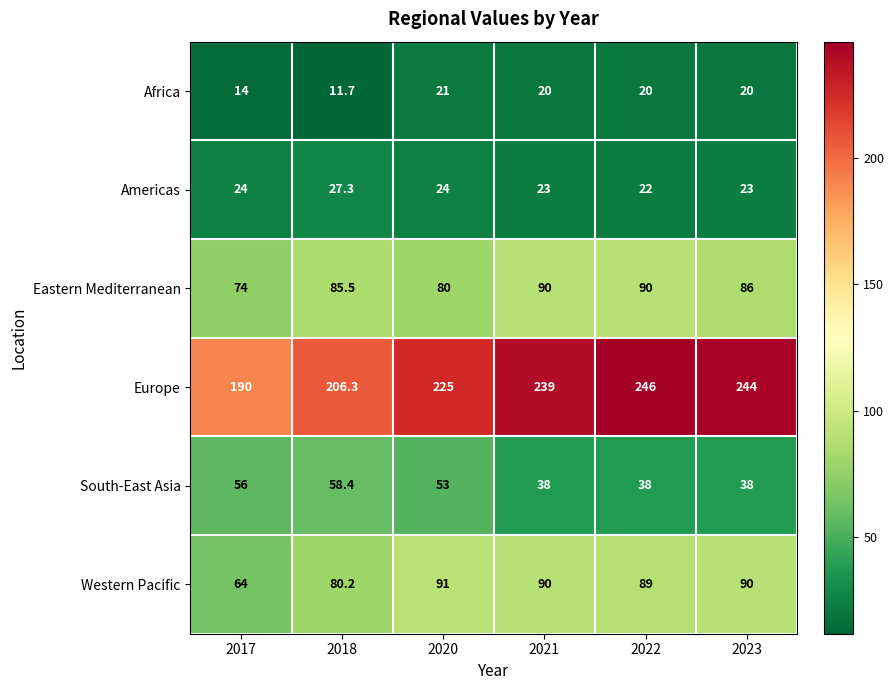

What is the difference between the maximum and minimum values in the Africa series?

9.3